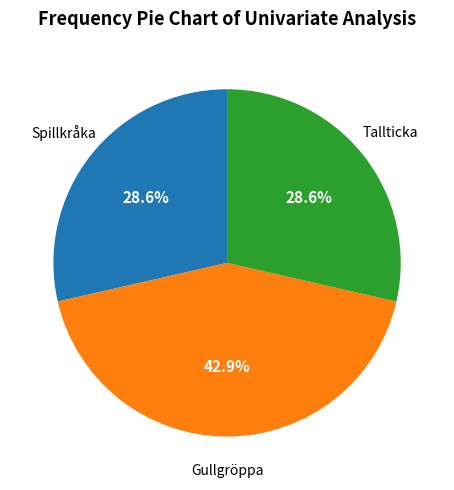

Is there any slice that represents more than half of the pie?

No